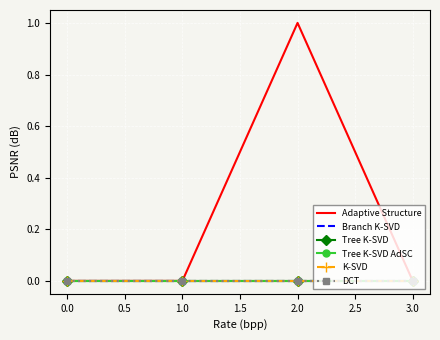

The Tree K-SVD series shows 0 at 1.0. True or false?

True